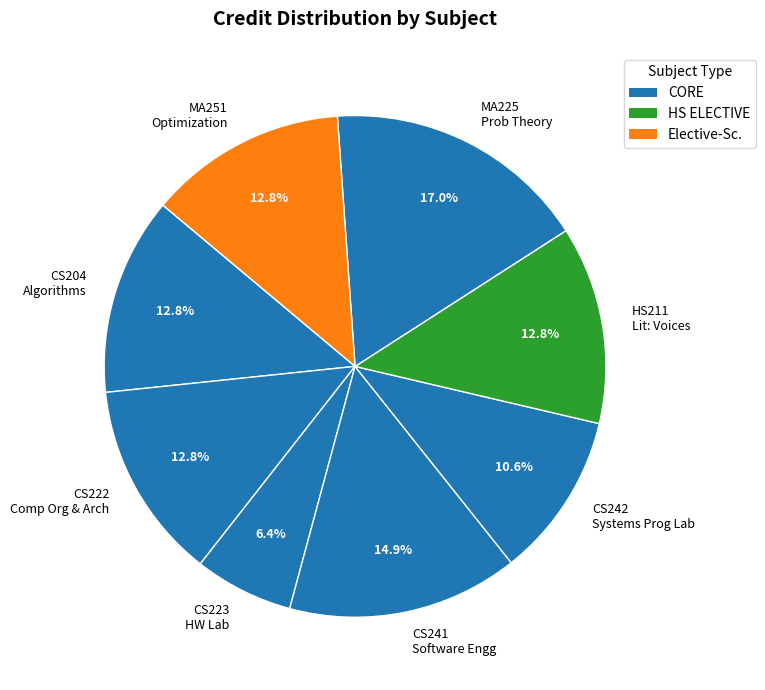

Is there any slice that represents more than half of the pie?

No